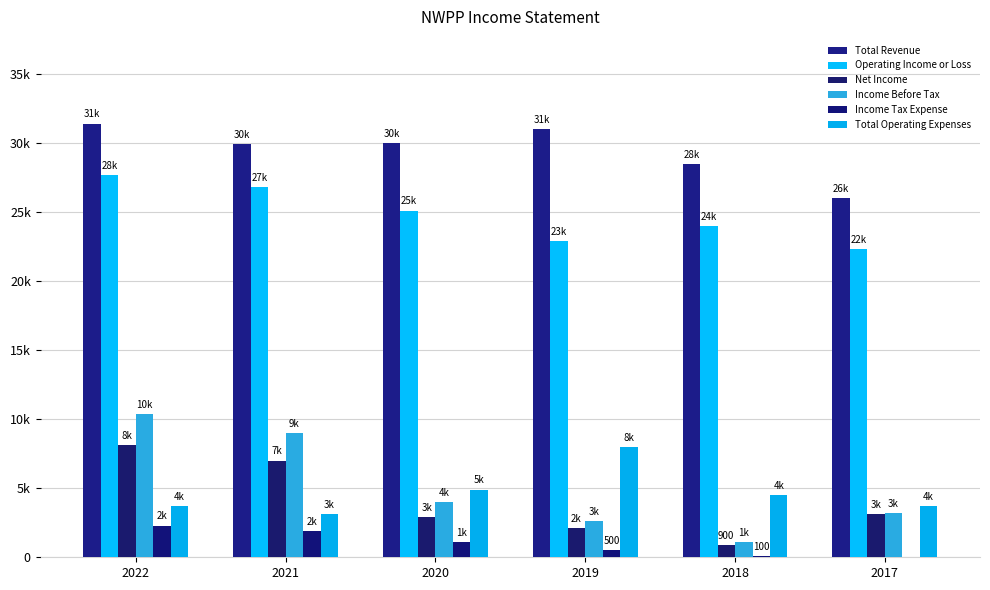

What is the highest value of the Operating Income or Loss series?

27700